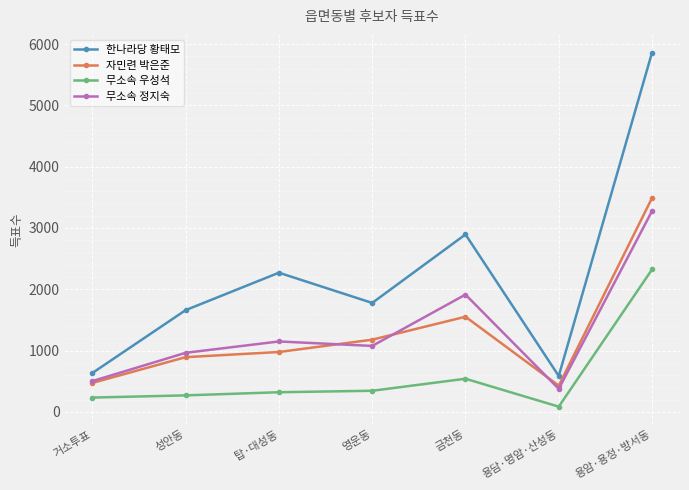

At 탑·대성동, list the series in order from largest to smallest.

한나라당 황태모, 무소속 정지숙, 자민련 박은준, 무소속 우성석